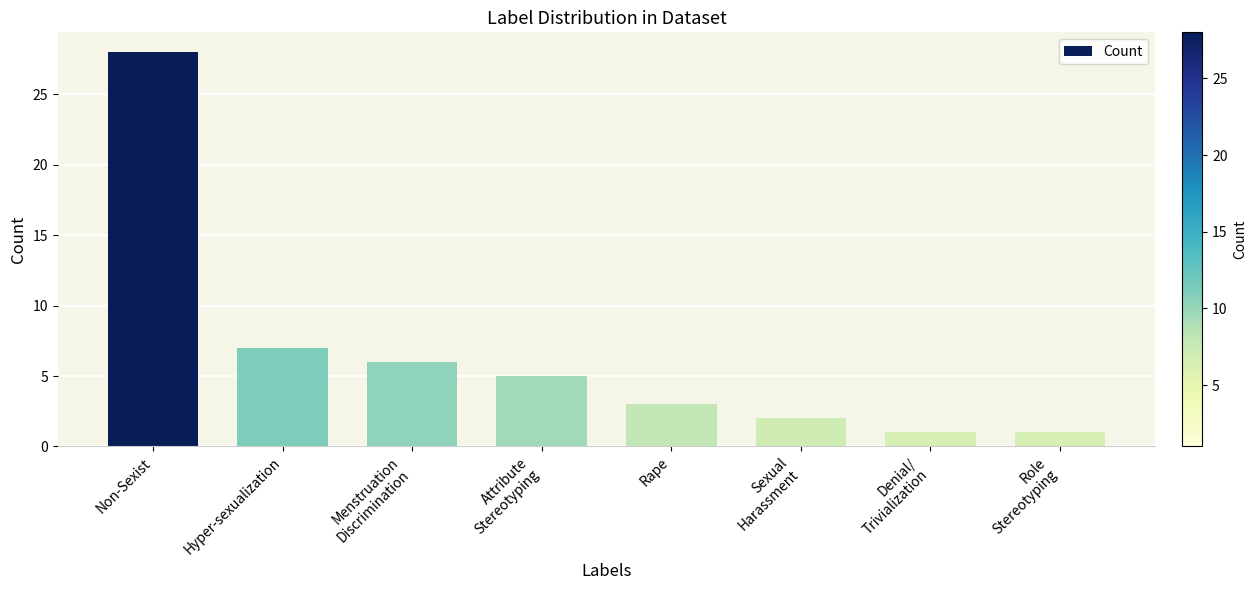

Which label corresponds to the largest value in the chart?

Non-Sexist